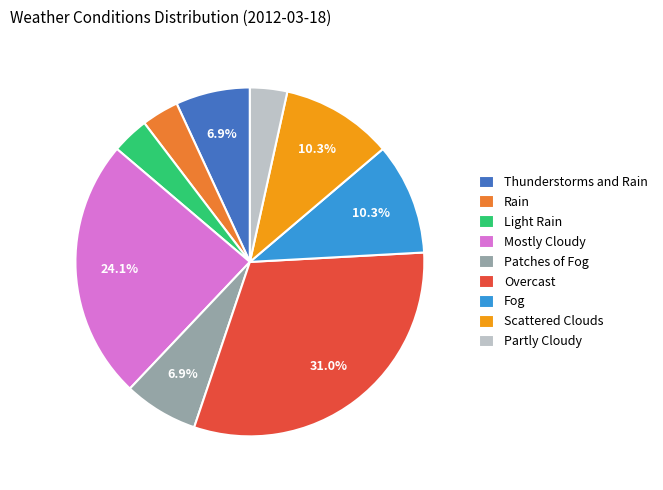

Is there a majority slice in this chart?

No